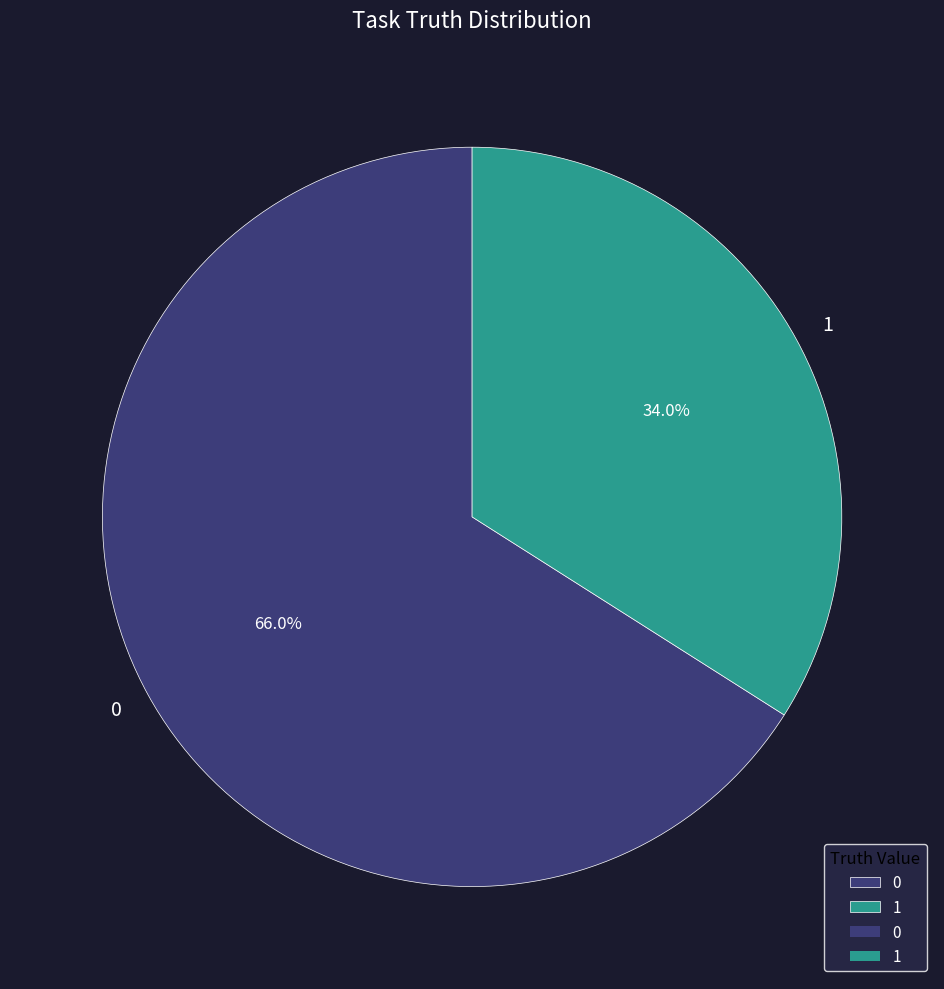

Is the sum of 1 and 0 greater than half?

Yes